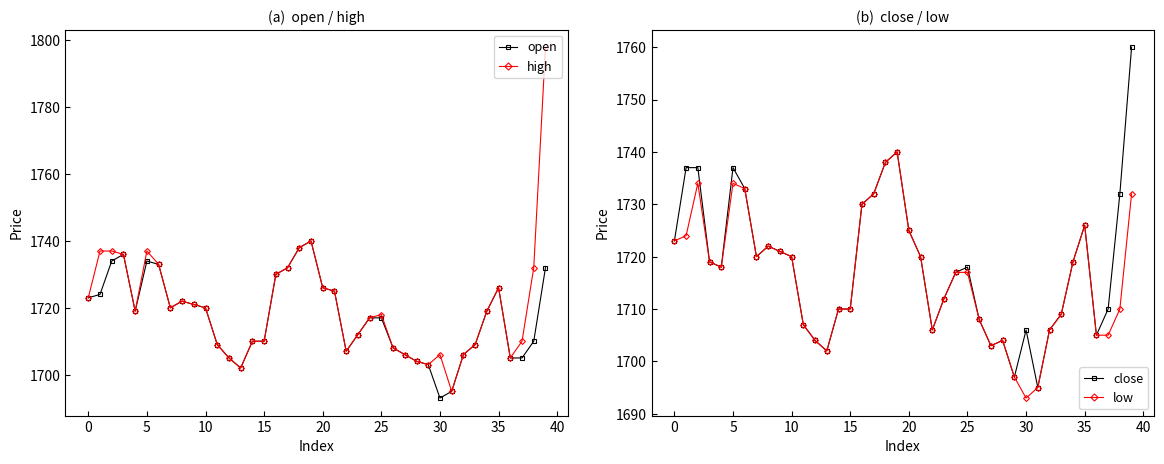

What is the value of the low point at the 19th from the left?

1738